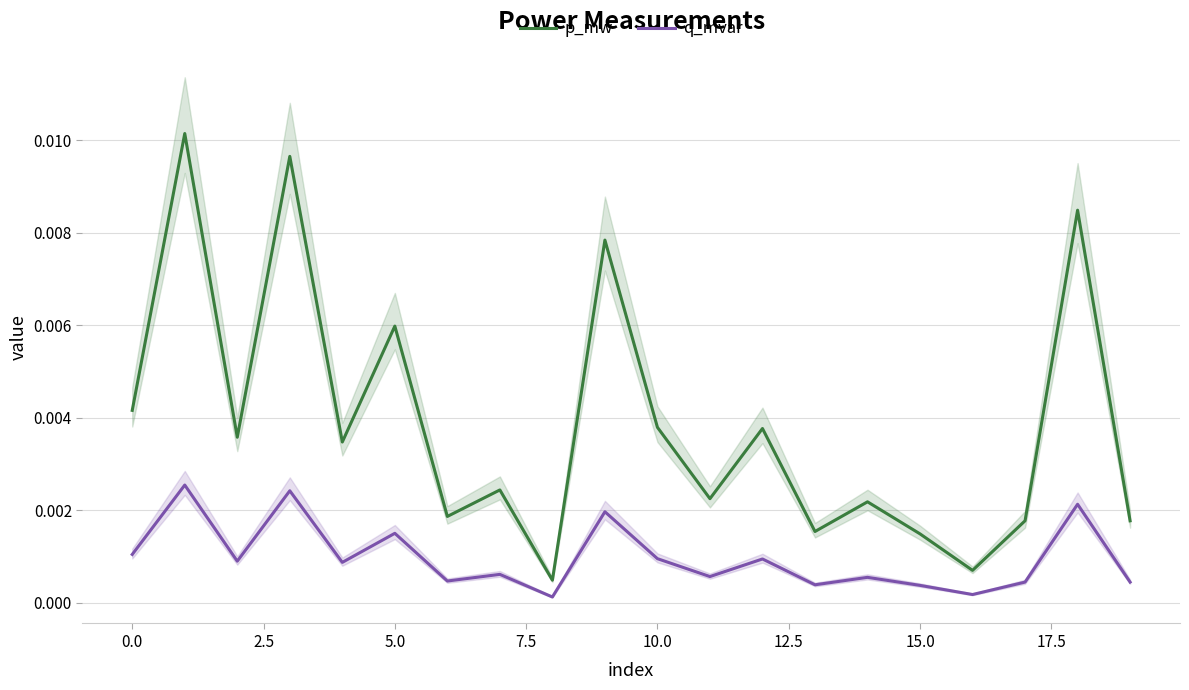

Is it true that p_mw equals 0.0 at 16?

False